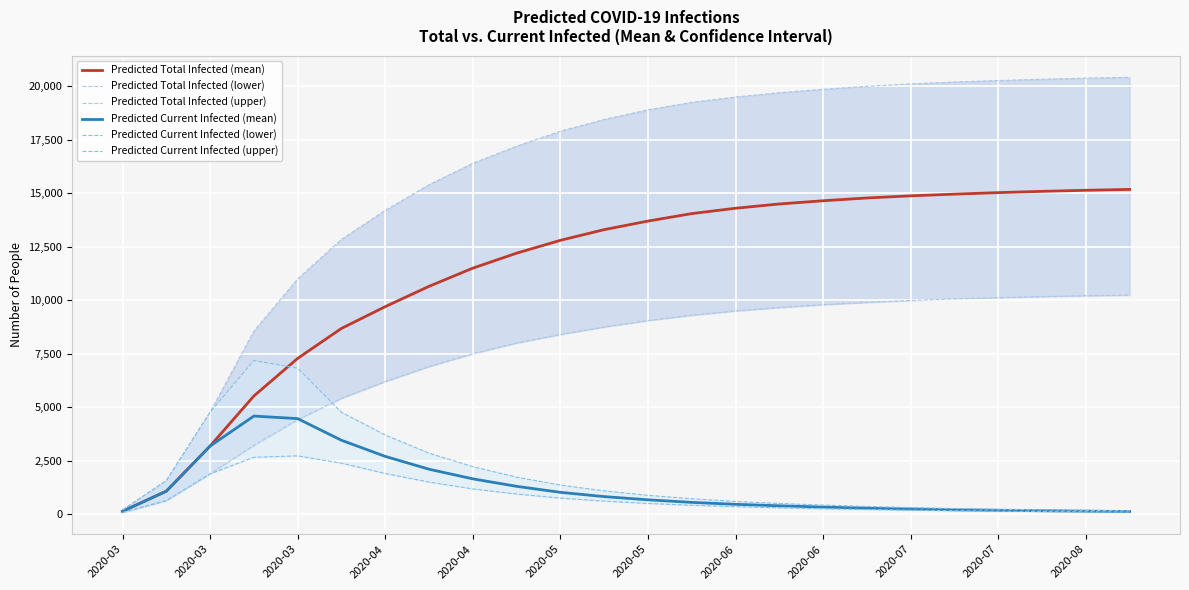

At 2020-08, list the series in order from largest to smallest.

Predicted Total Infected (upper), Predicted Total Infected (mean), Predicted Total Infected (lower), Predicted Current Infected (upper), Predicted Current Infected (mean), Predicted Current Infected (lower)